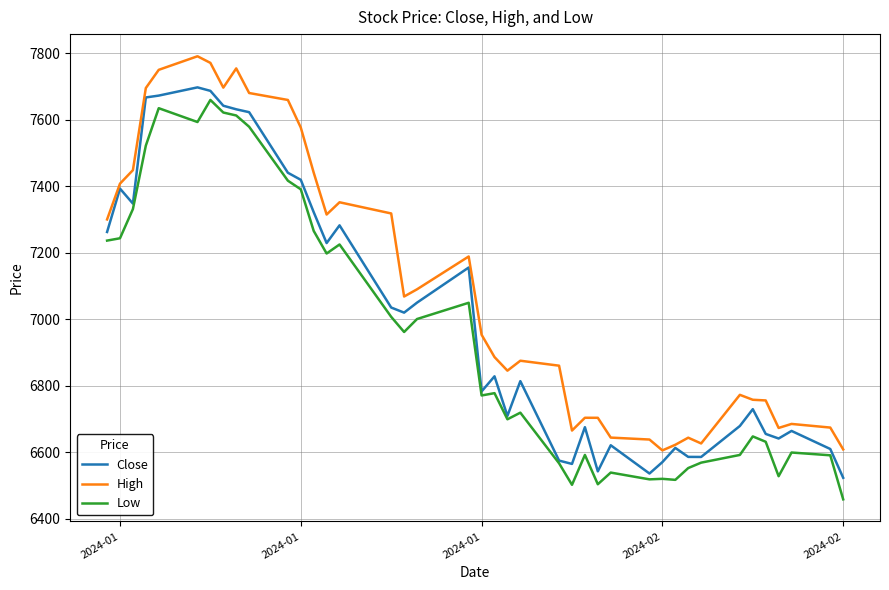

What is the highest value of the High series?

7790.9